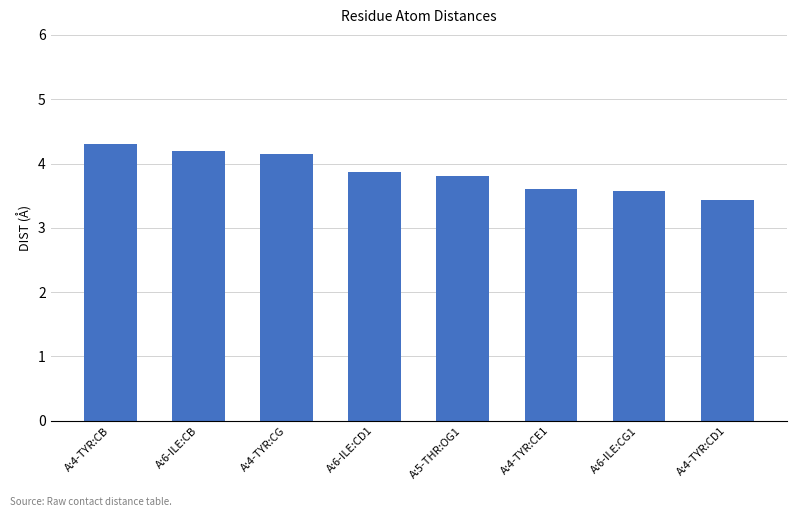

Which label corresponds to the smallest value in the chart?

A:4-TYR:CD1